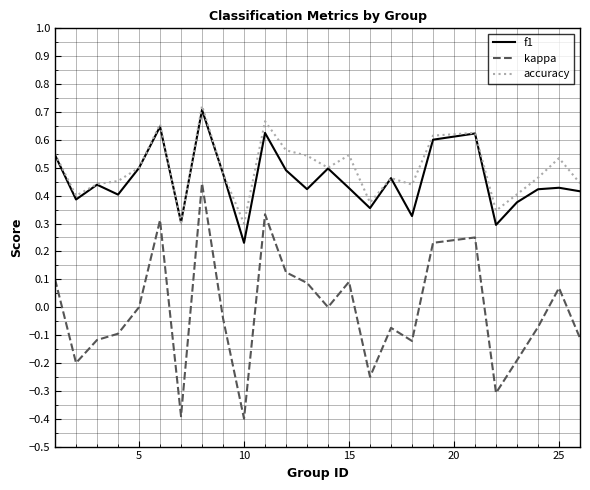

How many interior local peaks does the kappa series have?

7